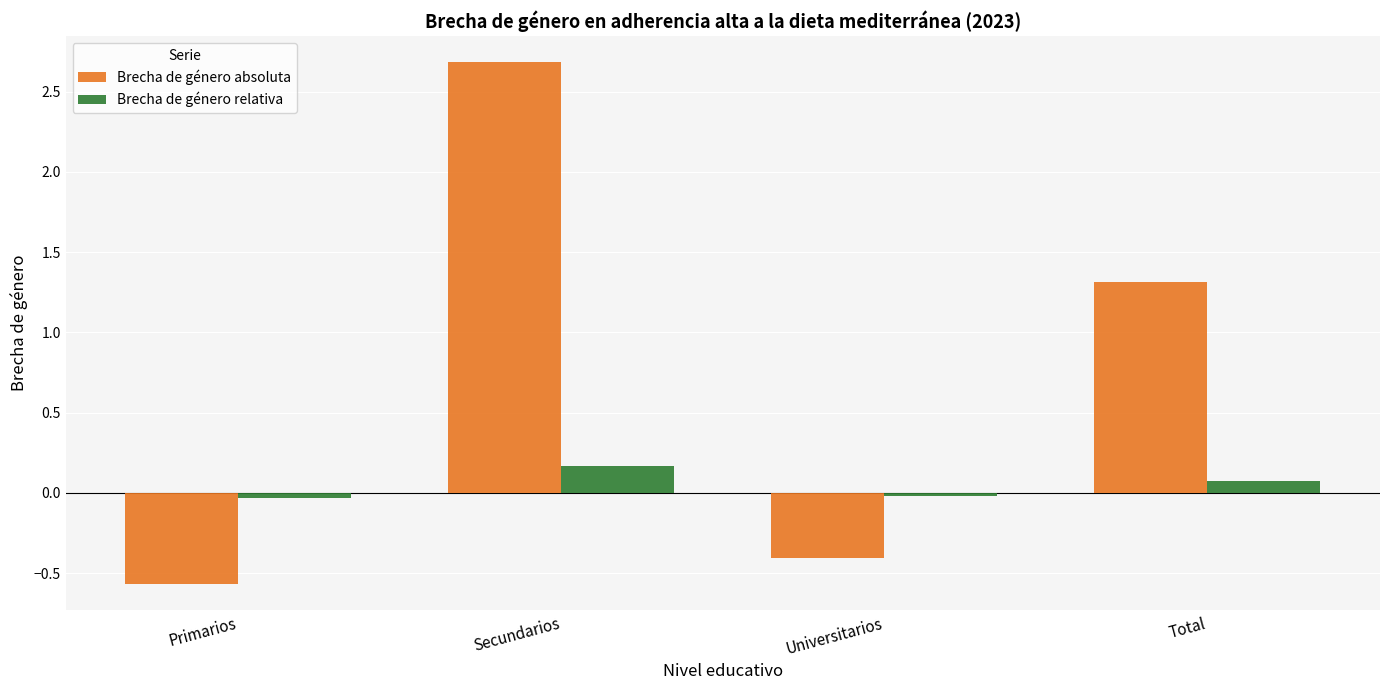

What is the sum of the Brecha de género relativa values at Primarios and Universitarios?

-0.1